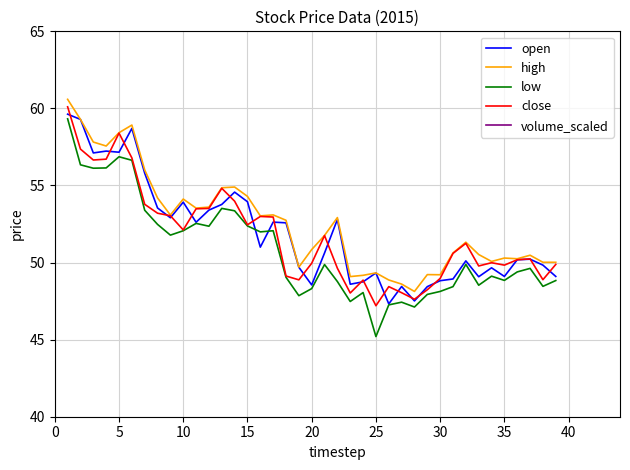

Does the chart display data point markers on the line(s)?

No